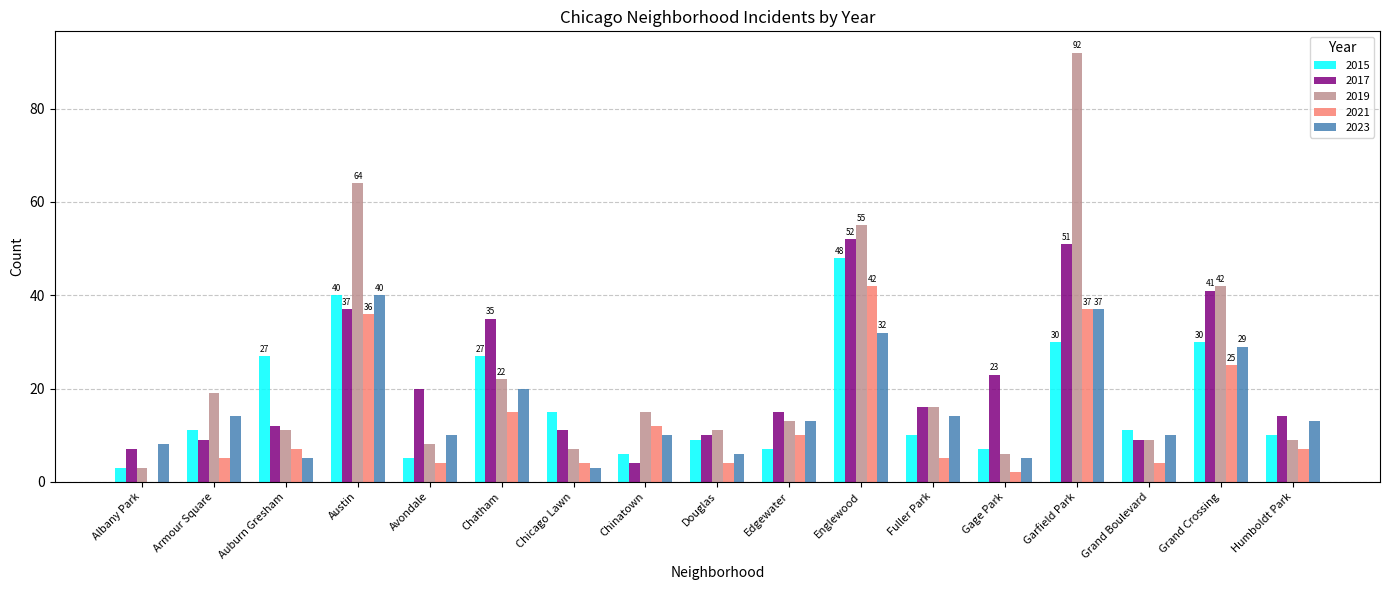

What is the total value across all series at Austin?

217